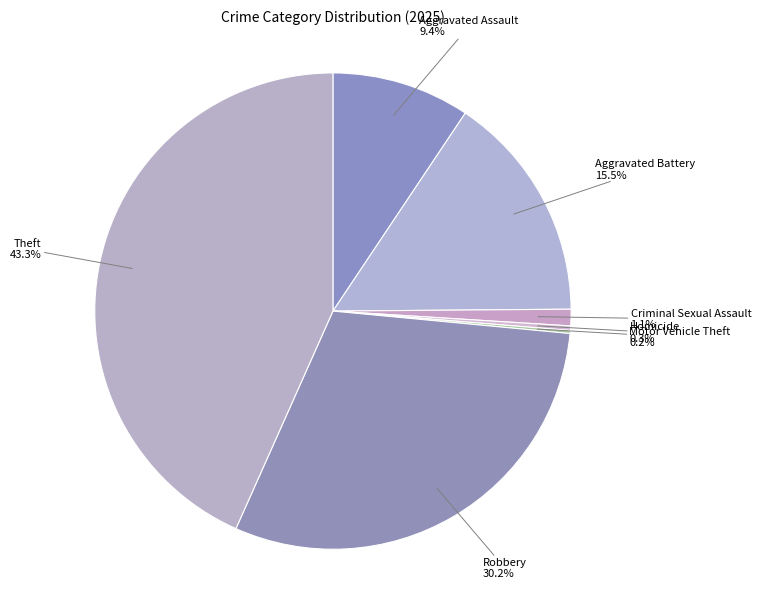

Which category has the biggest portion of the pie?

Theft